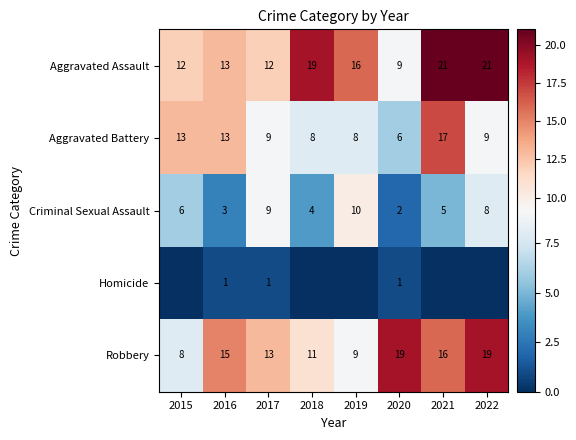

True or false: Aggravated Assault has a value of 21 at 2021.

True